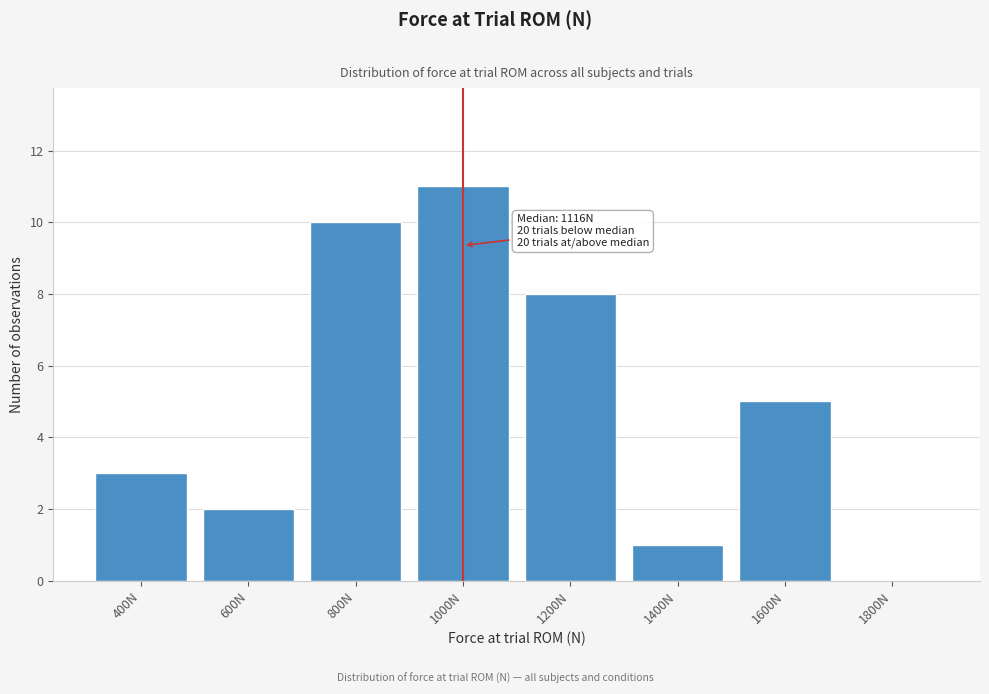

Reading right to left, what are all the values shown in this chart?

1800N=0	1600N=5	1400N=1	1200N=8	1000N=11	800N=10	600N=2	400N=3